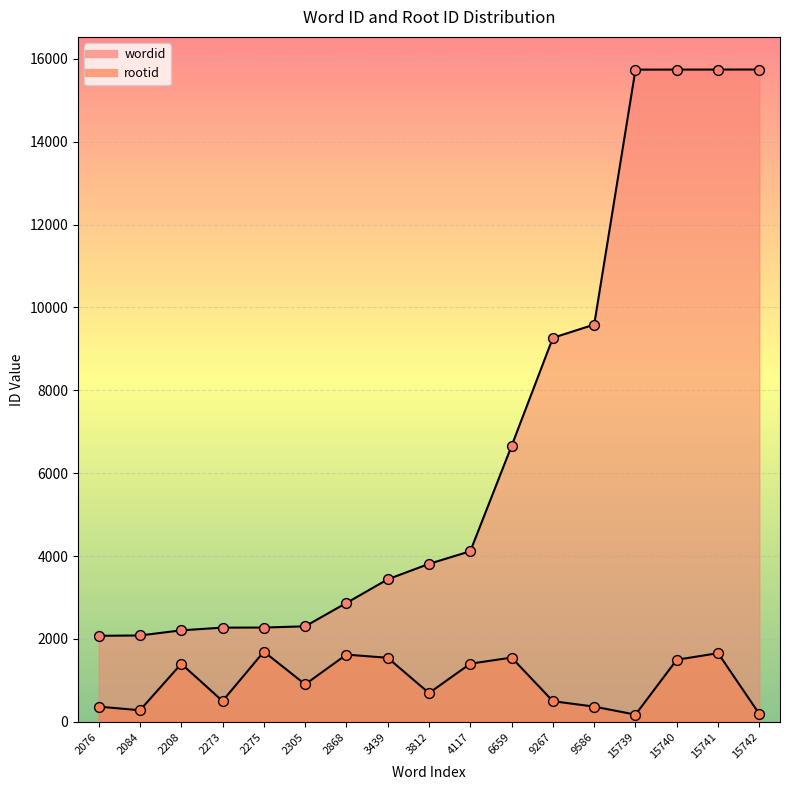

At which category is the sum across all series the highest?

15741